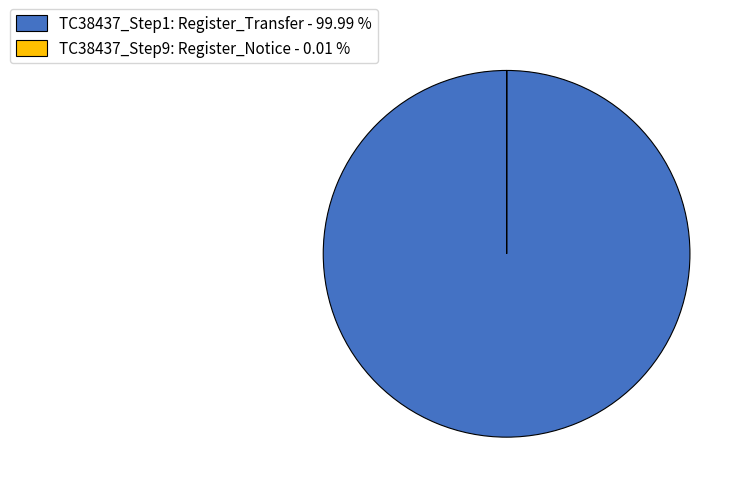

Does any single category account for the majority?

Yes